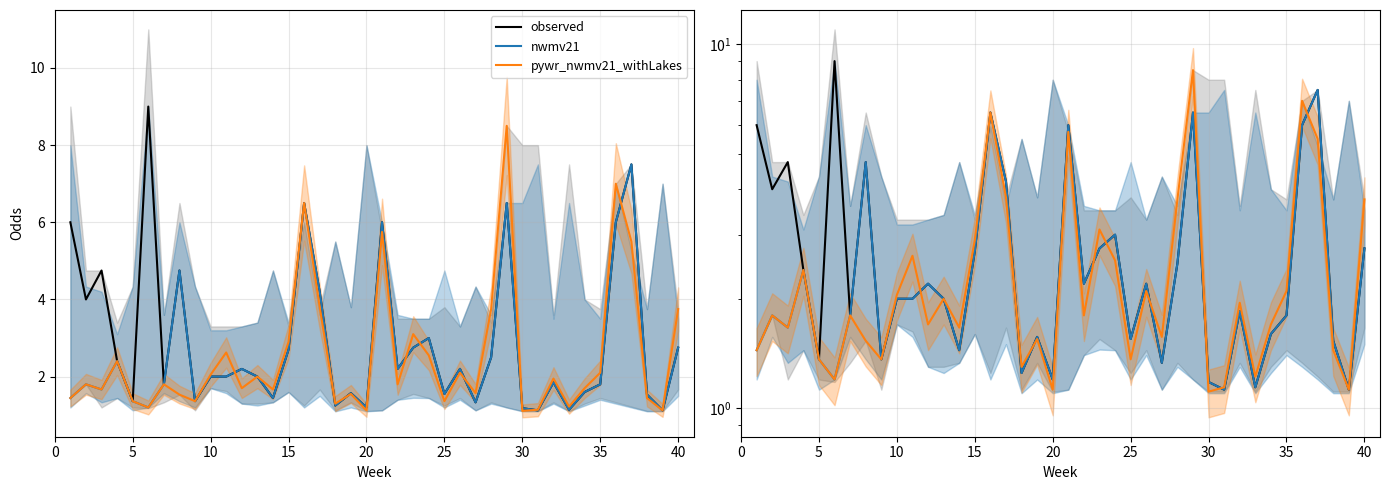

True or false: observed has more than 1 points higher than both neighbors.

True